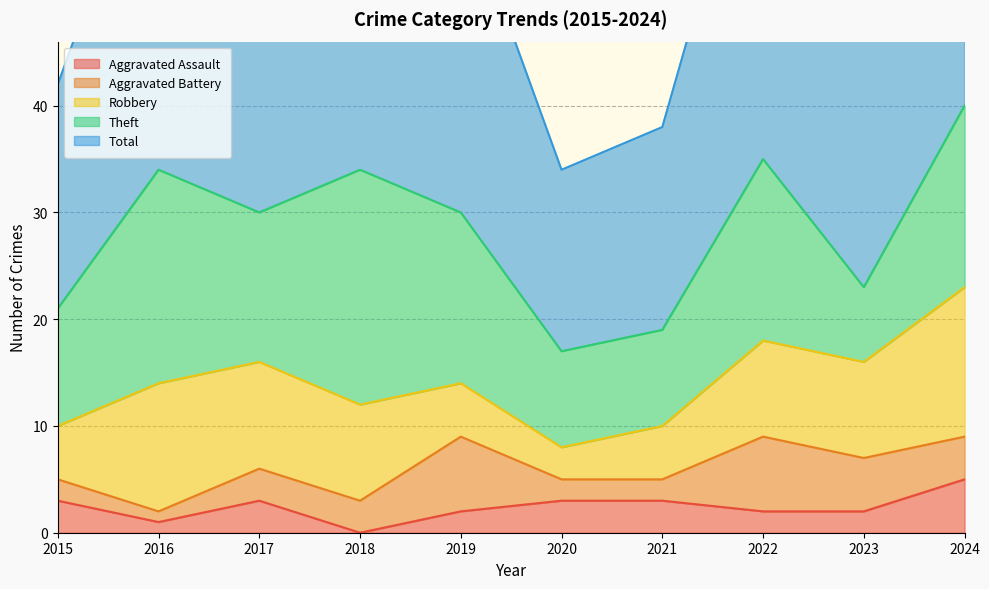

True or false: Robbery has a value of 9 at 2022.

True